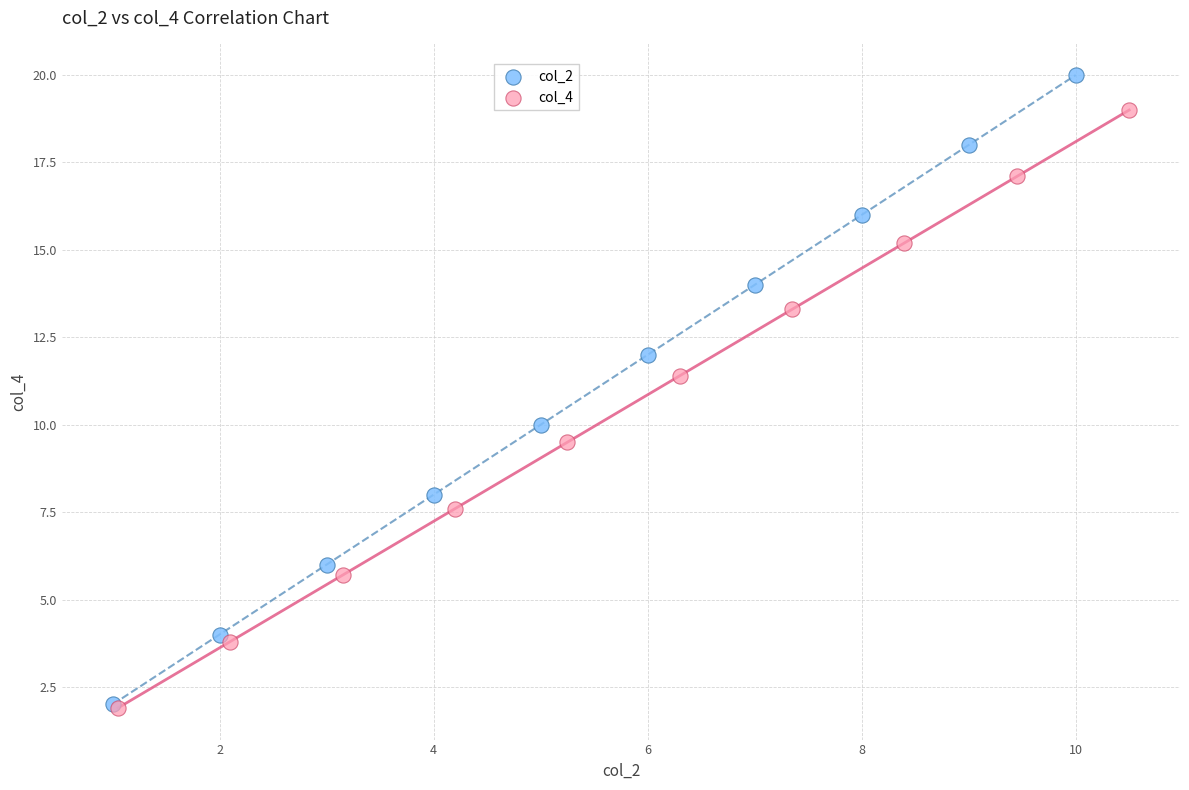

Which series has the largest Y range (max minus min)?

col_2